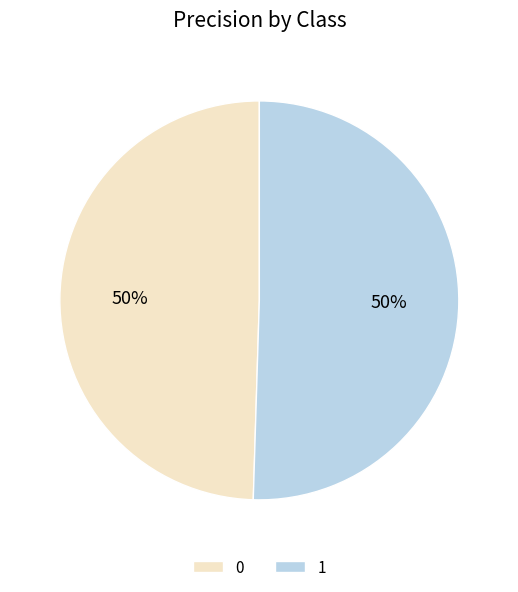

Combined, do 1 and 0 account for over 50%?

Yes